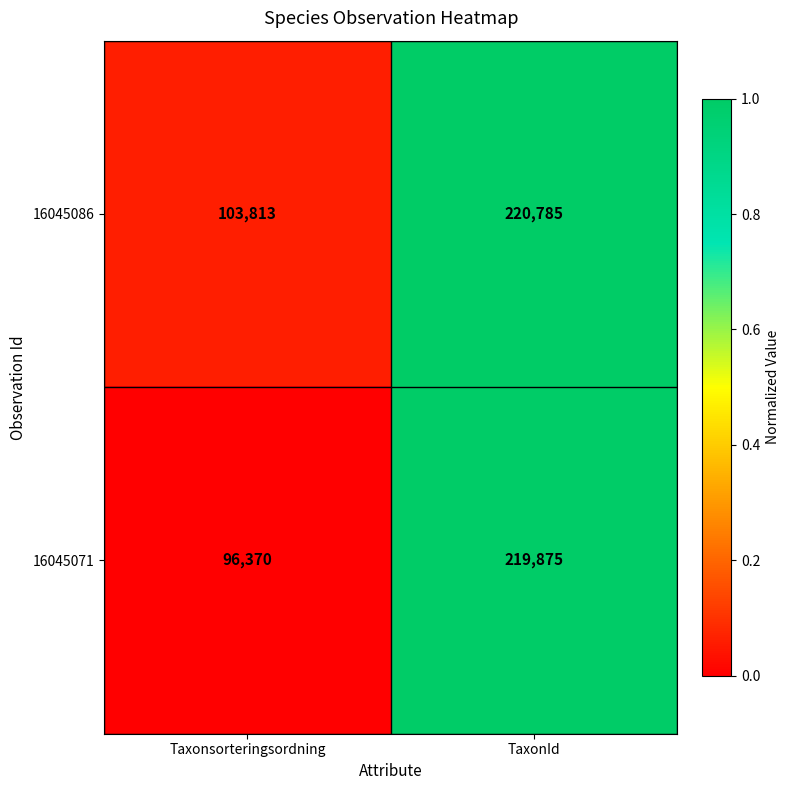

What is the sum of the 16045086 values at TaxonId and Taxonsorteringsordning?

324598